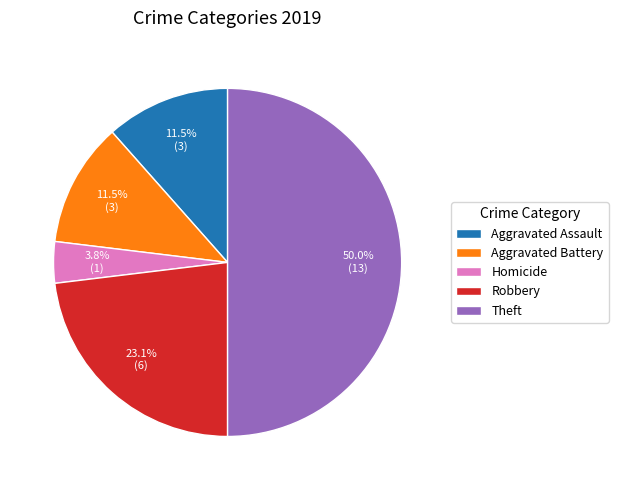

Does Robbery account for over 50% of the chart?

No